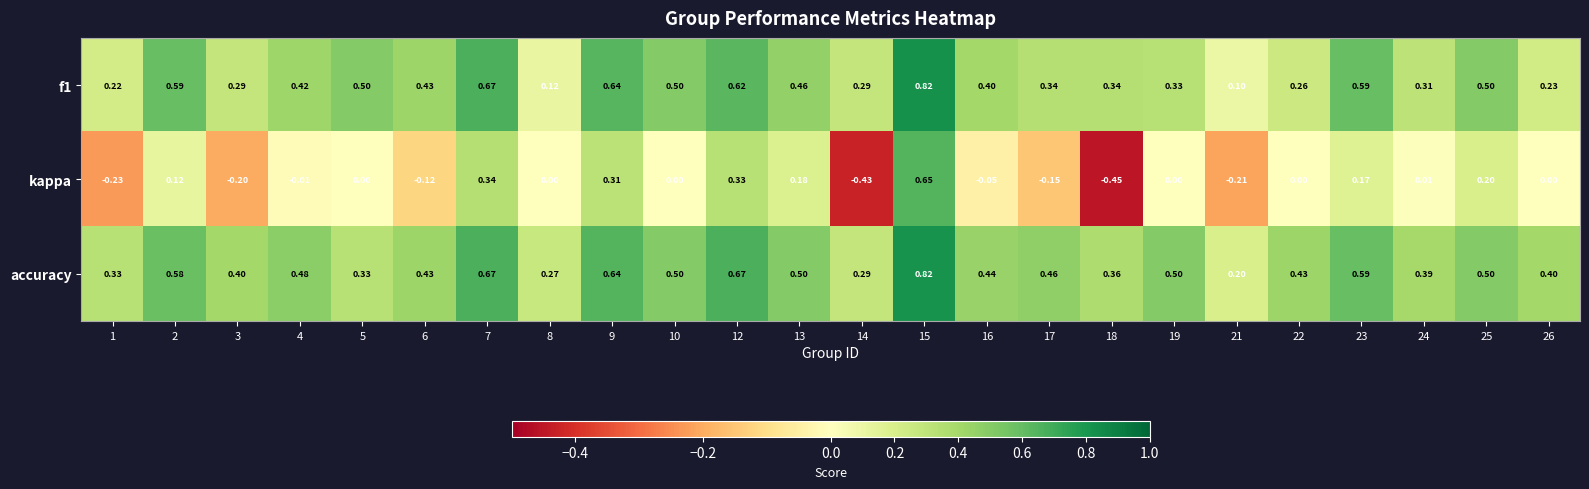

What is the total value across all series at 7?

1.7